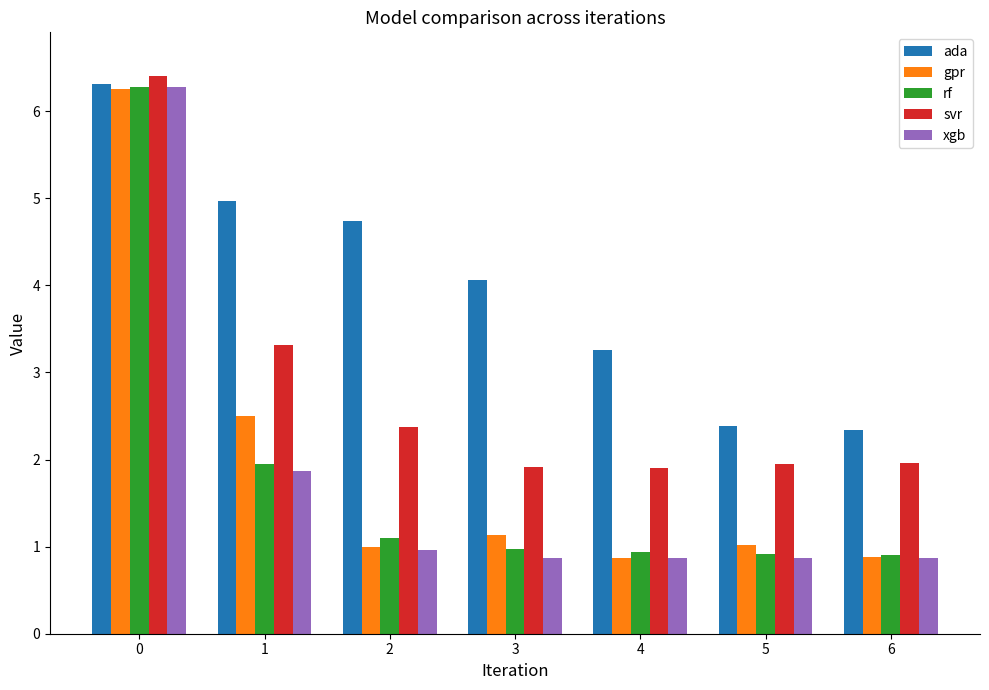

How many series are shown in this chart?

5